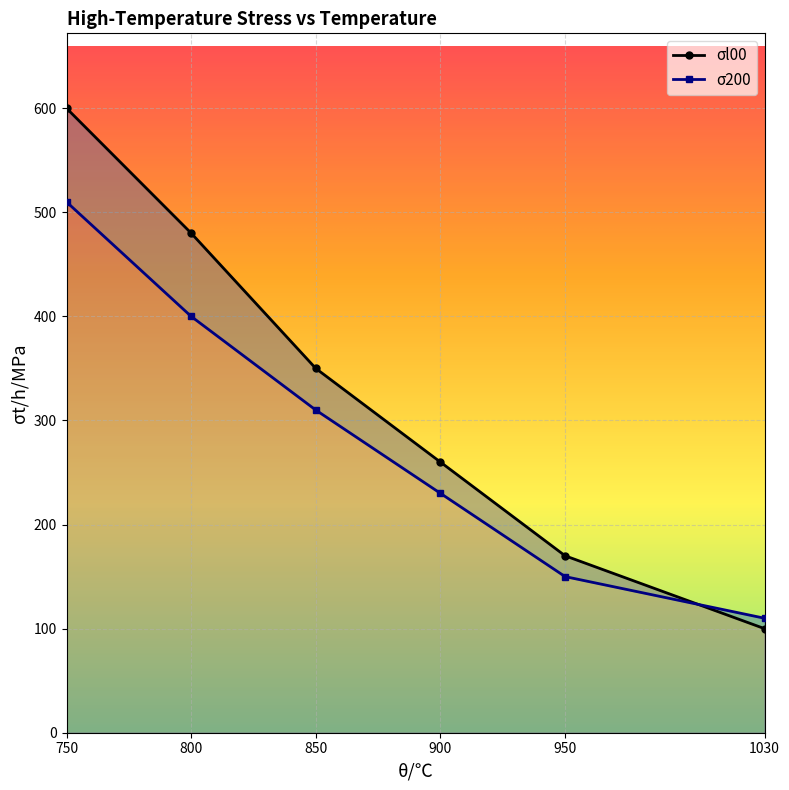

How many series are shown in this chart?

2